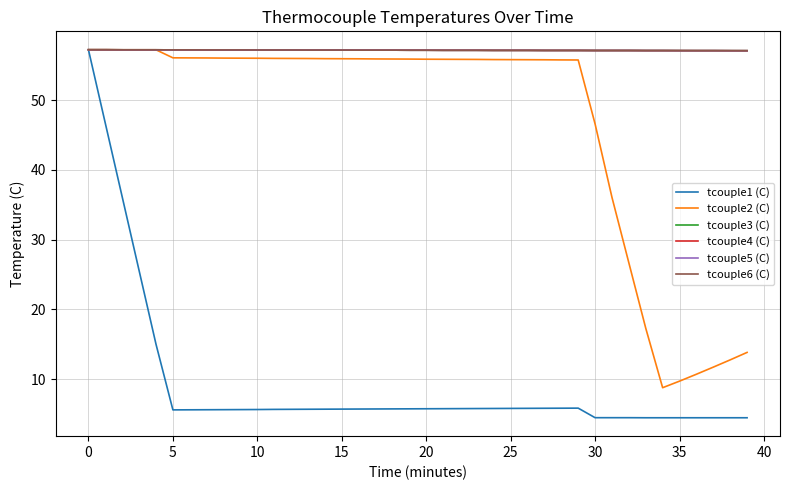

Does the chart have visible grid lines?

Yes